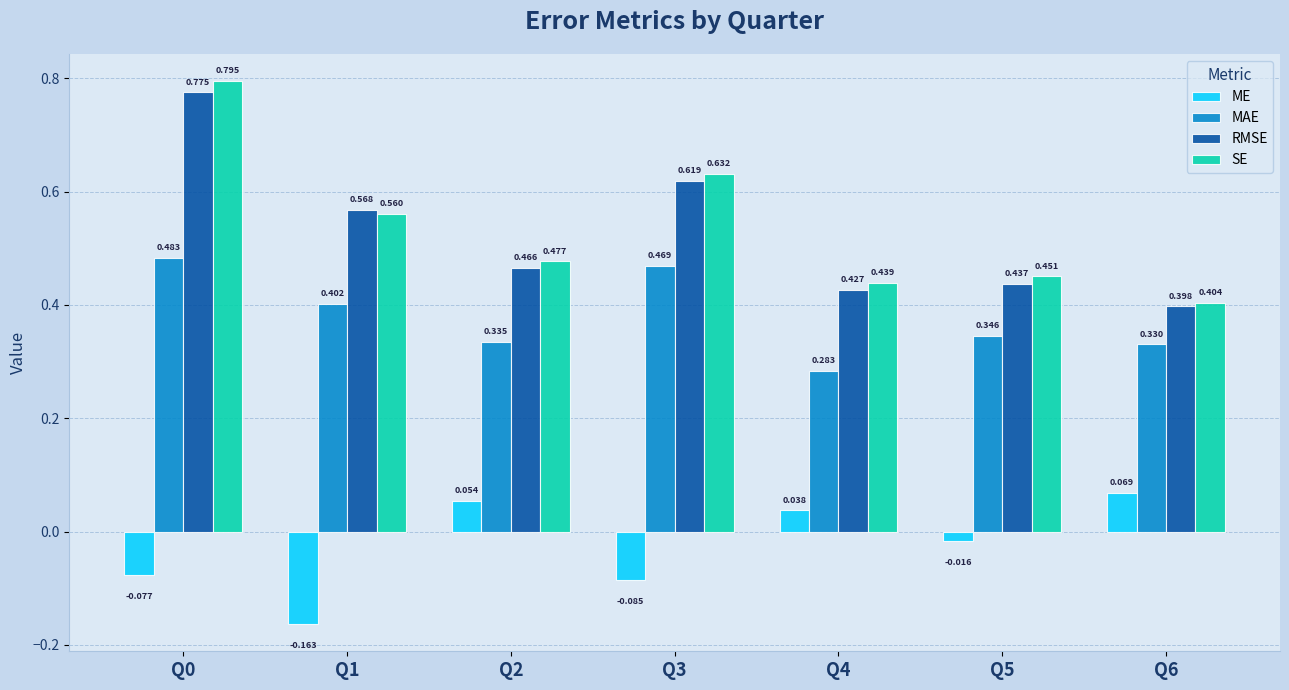

Between Q1 and Q3, which series saw the biggest shift?

ME